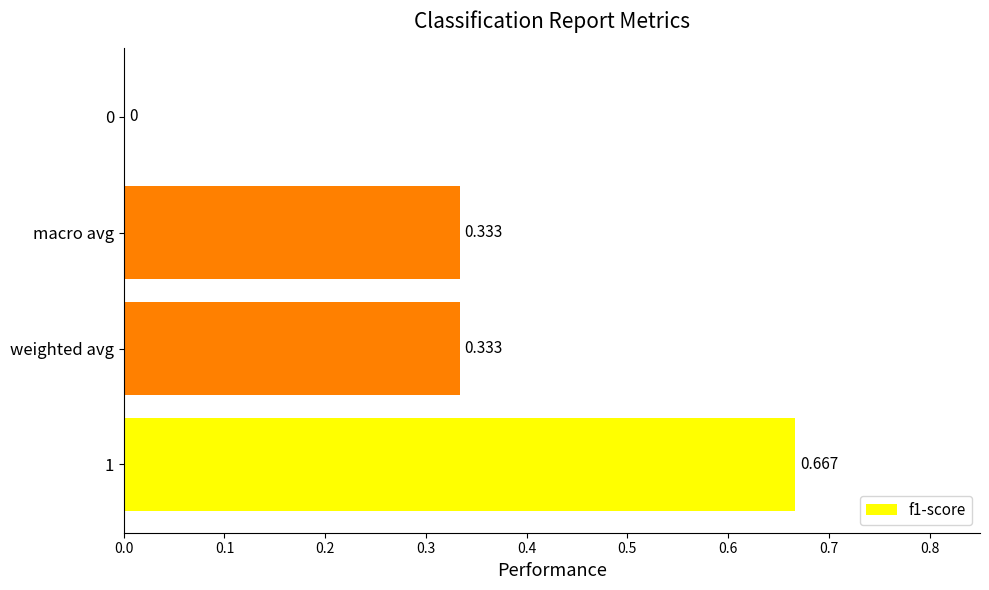

Which has a higher value, macro avg or 0?

macro avg